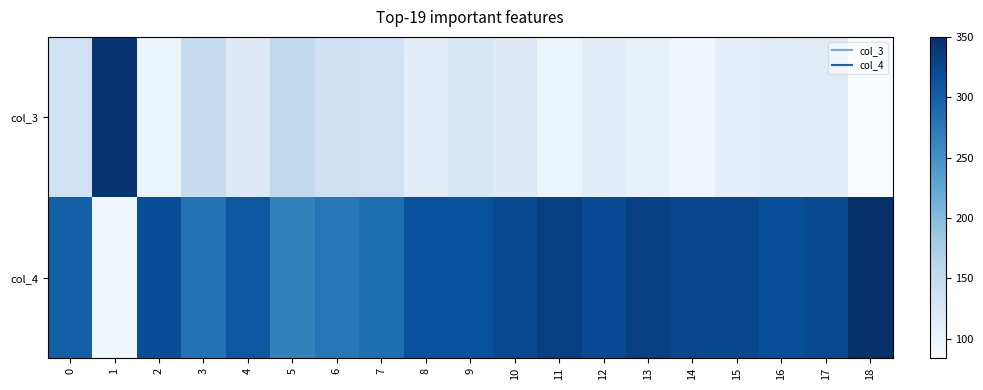

What is the greatest value displayed?

350